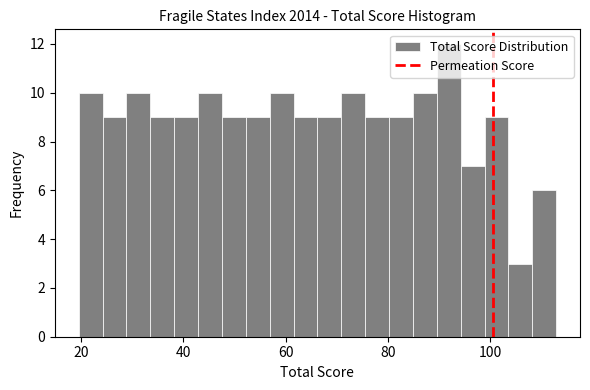

Around what value on the x-axis is the tallest bar? Give the approximate position of its centre, as read against the axis.

92